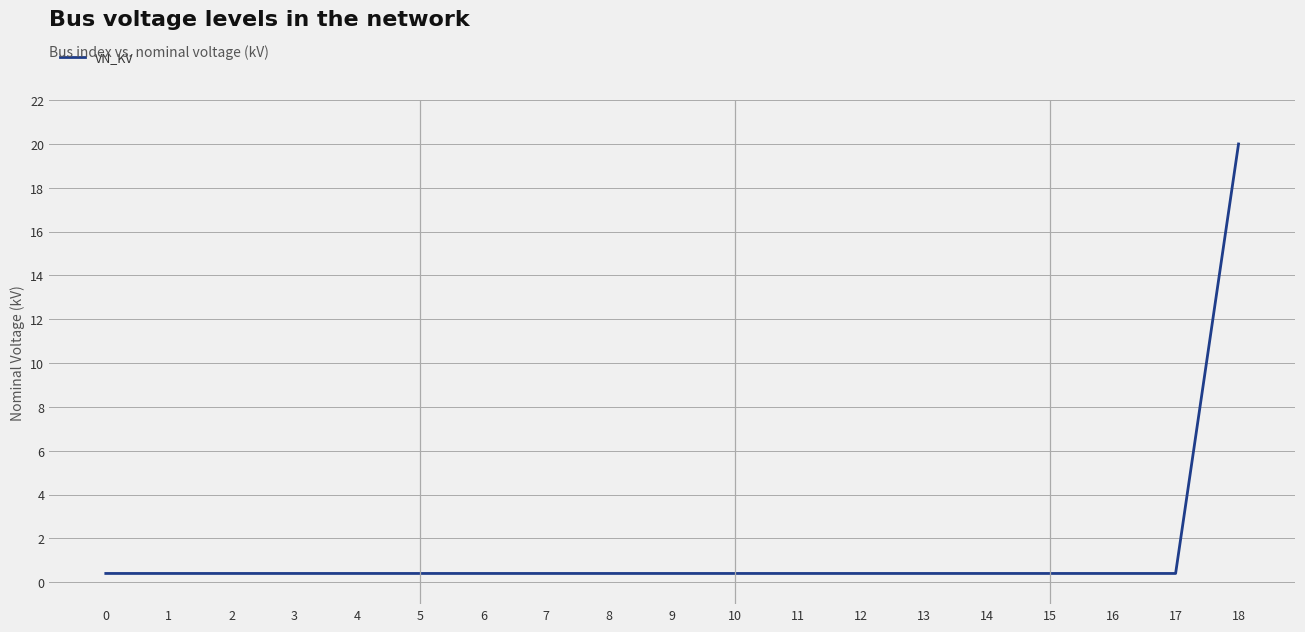

Does the chart display data point markers on the line(s)?

No